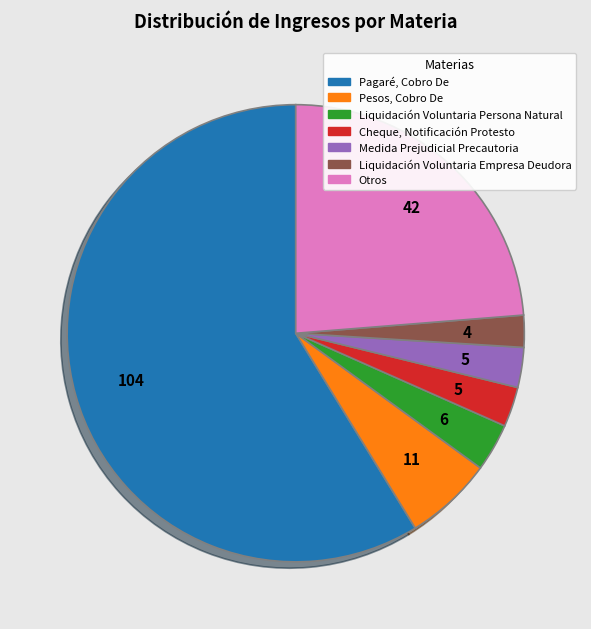

Is there a majority slice in this chart?

Yes